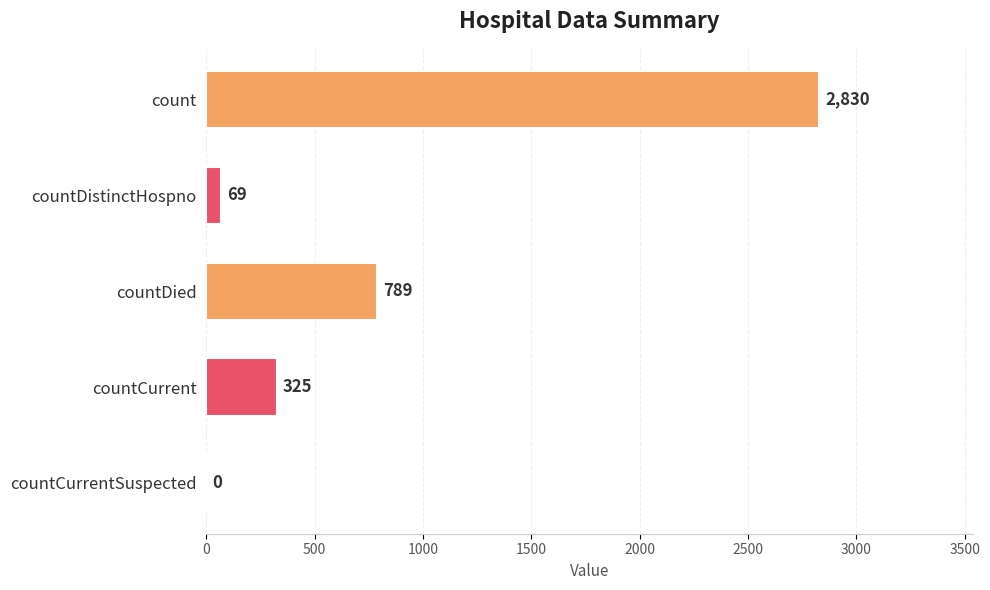

What is the change in value from countDistinctHospno to countCurrent?

+256